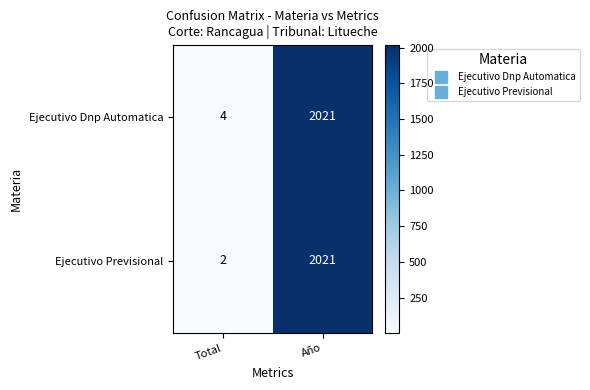

Which series has the largest total across all categories?

Ejecutivo Dnp Automatica